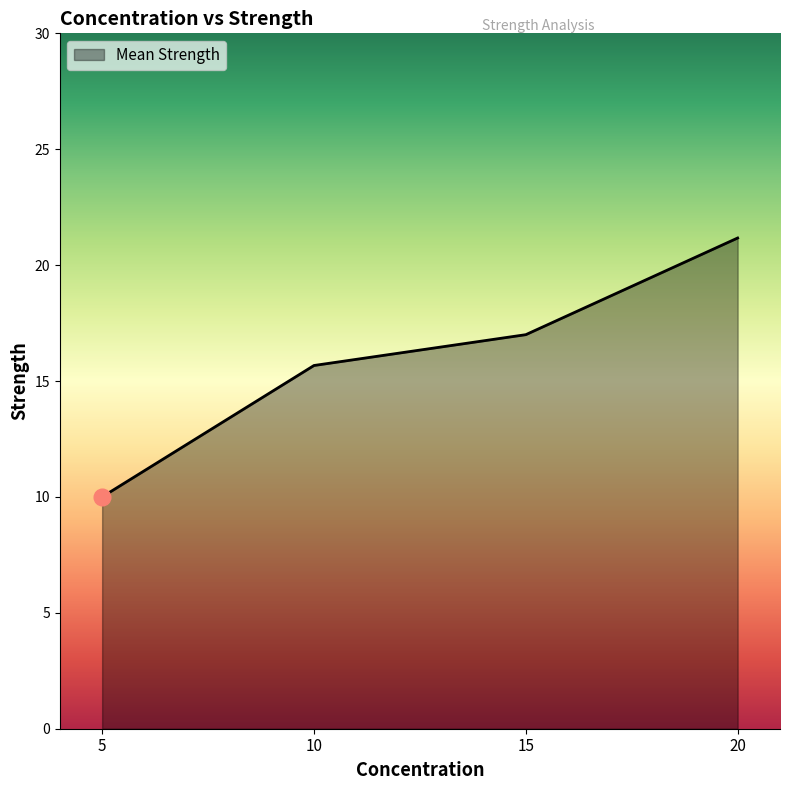

Approximately how many times larger is the value at 10 compared to 15?

0.9